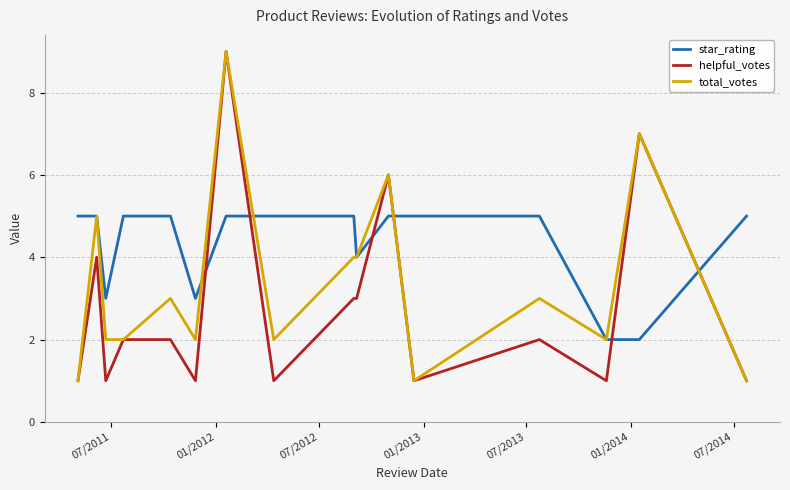

What is the maximum value for helpful_votes?

9